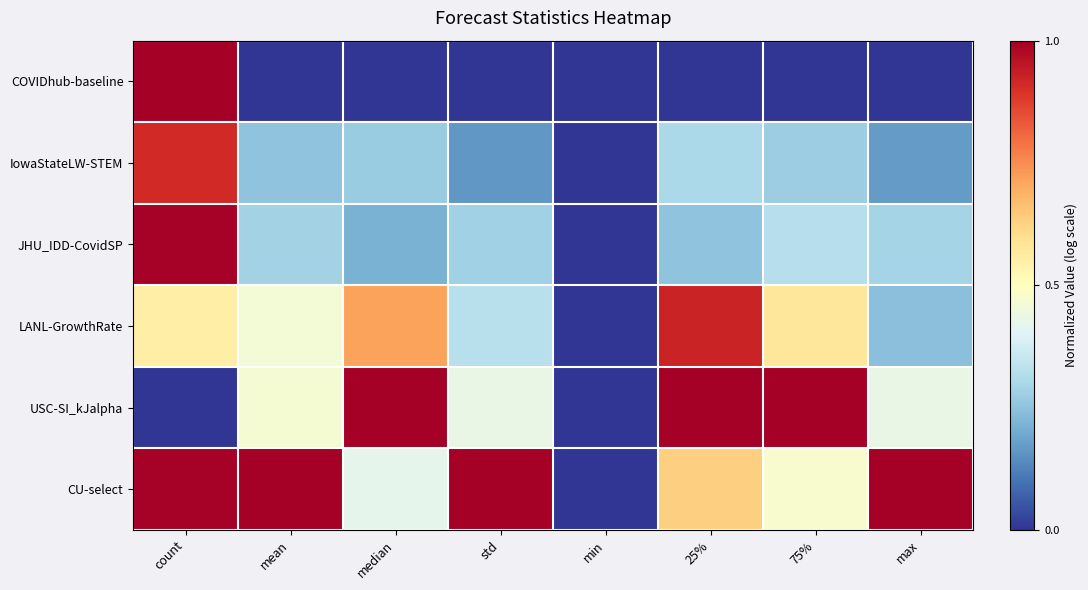

Reading left to right, list all the values displayed in this chart.

COVIDhub-baseline: count=1.0	mean=0.0	median=0.0	std=0.0	min=0.0	25%=0.0	75%=0.0	max=0.0
IowaStateLW-STEM: count=0.9	mean=0.3	median=0.3	std=0.2	min=0.0	25%=0.3	75%=0.3	max=0.2
JHU_IDD-CovidSP: count=1.0	mean=0.3	median=0.2	std=0.3	min=0.0	25%=0.3	75%=0.3	max=0.3
LANL-GrowthRate: count=0.6	mean=0.5	median=0.7	std=0.3	min=0.0	25%=0.9	75%=0.6	max=0.2
USC-SI_kJalpha: count=0.0	mean=0.5	median=1.0	std=0.4	min=0.0	25%=1.0	75%=1.0	max=0.4
CU-select: count=1.0	mean=1.0	median=0.4	std=1.0	min=0.0	25%=0.6	75%=0.5	max=1.0